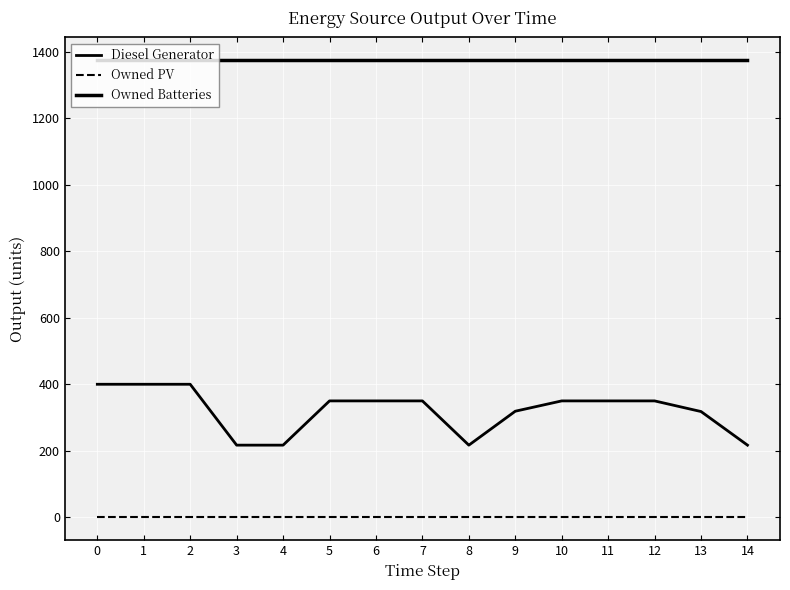

True or false: Owned Batteries and Owned PV cross at least once.

False